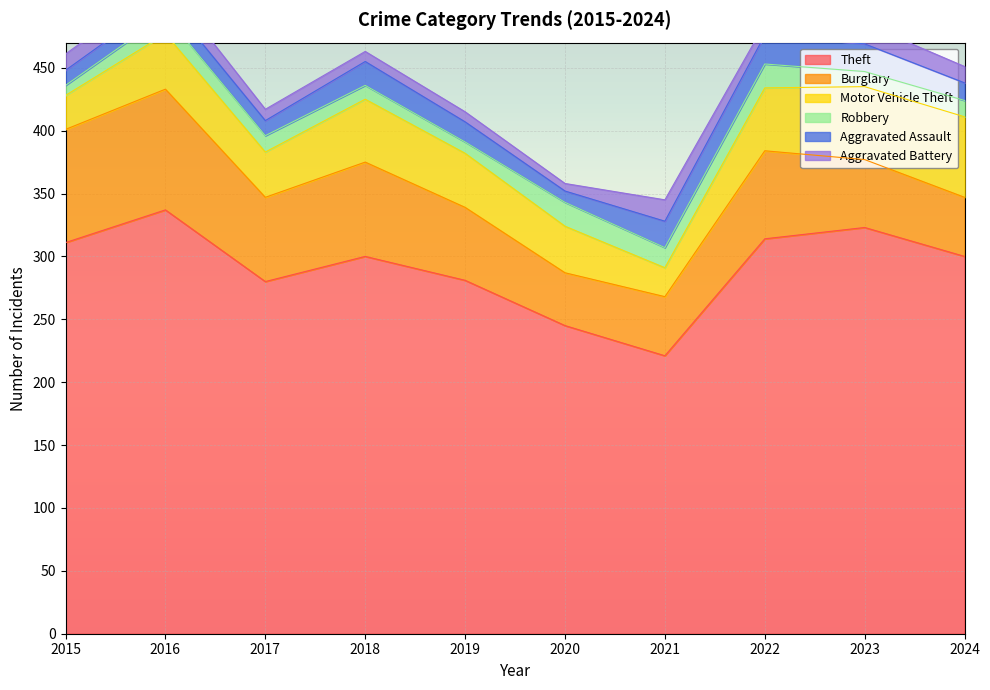

What is the highest value of the Theft series?

337